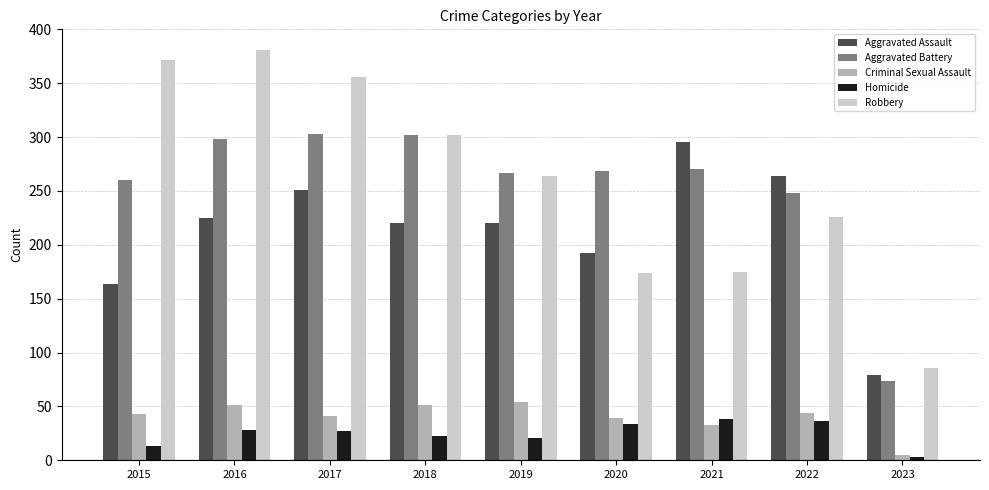

What are all the series names shown in the legend?

Aggravated Assault, Aggravated Battery, Criminal Sexual Assault, Homicide, Robbery